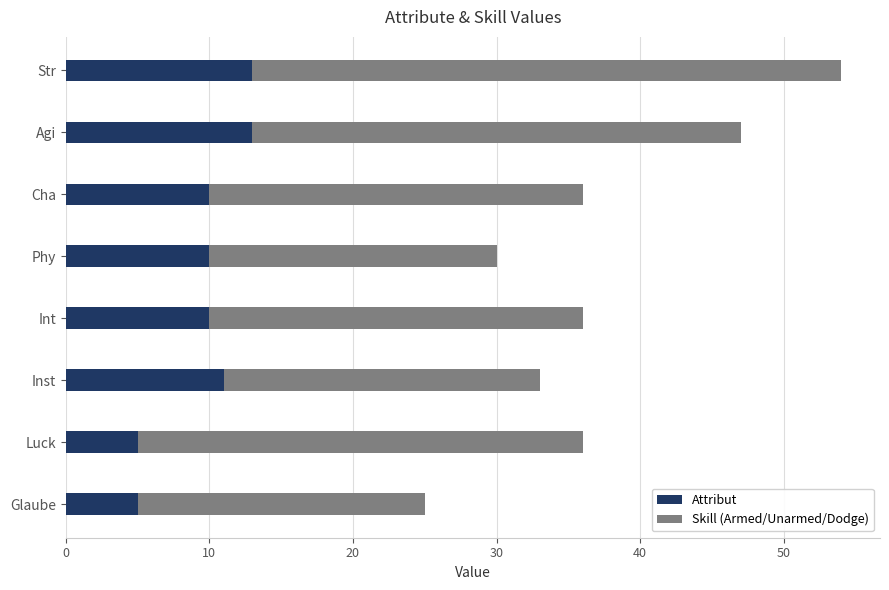

What is the minimum value for Attribut?

5